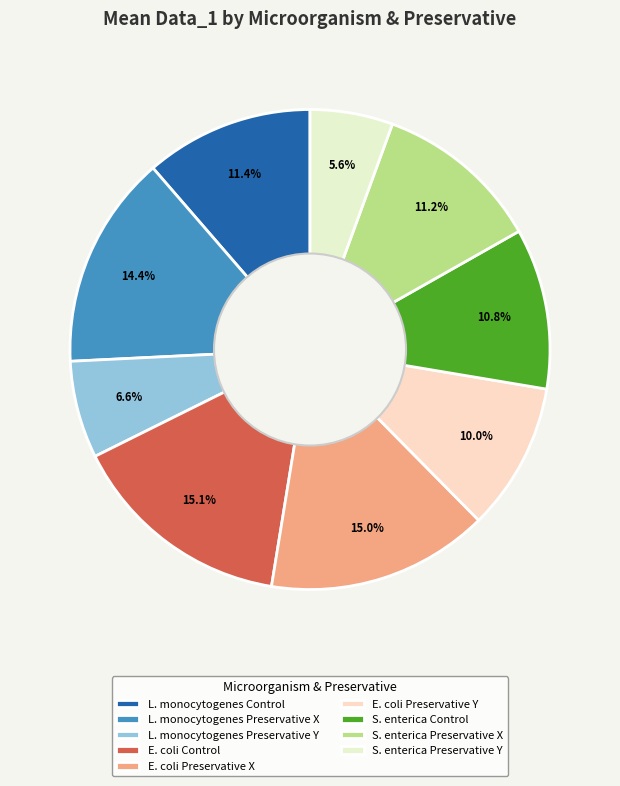

Does any single category account for the majority?

No